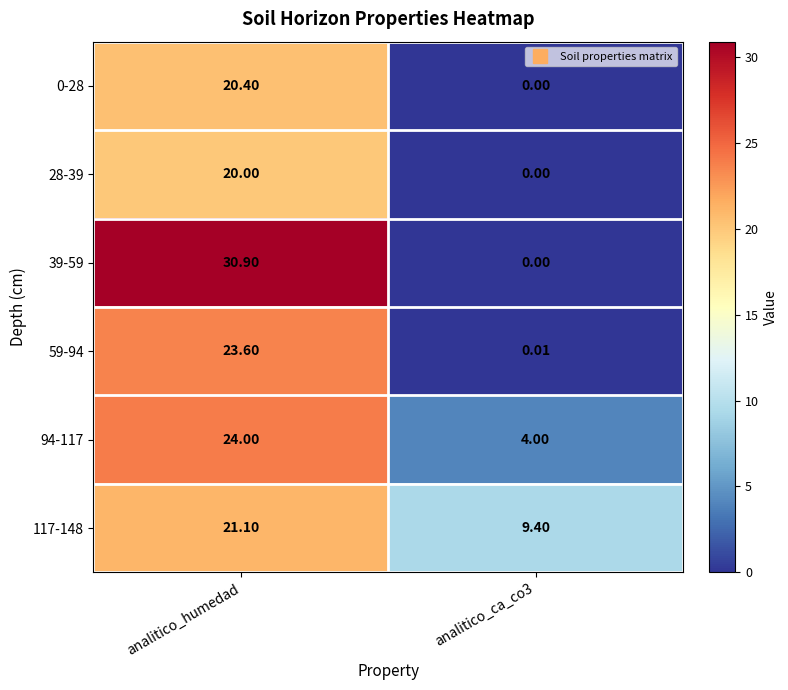

Is the value of 59-94 at analitico_humedad greater than the value of 28-39 at analitico_ca_co3?

Yes